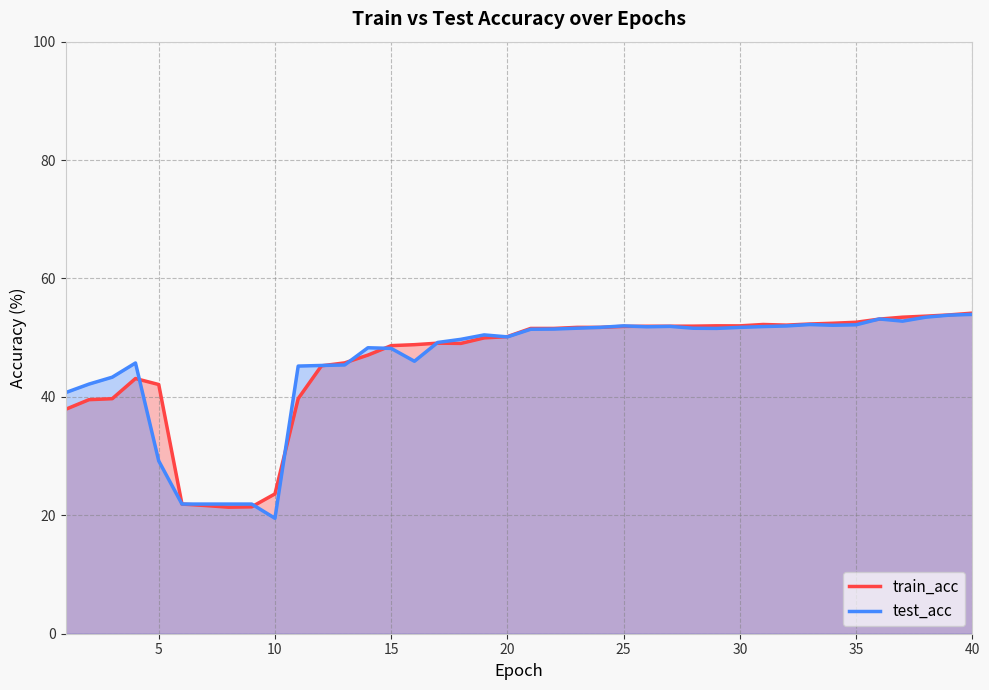

Is it true that test_acc equals 48.2 at 15?

True